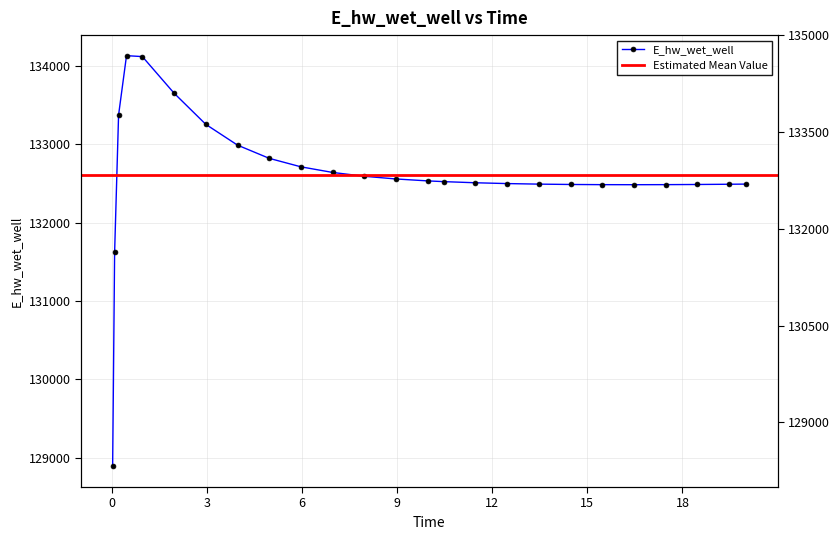

Reading right to left, transcribe all the data shown in this chart.

132494.1	132492.2	132489.2	132487.2	132486.4	132487.0	132489.3	132493.7	132500.8	132511.1	132525.7	132535.0	132559.5	132593.9	132642.9	132714.6	132823.1	132991.9	133257.4	133655.6	134122.8	134134.8	133377.1	131624.0	128886.9